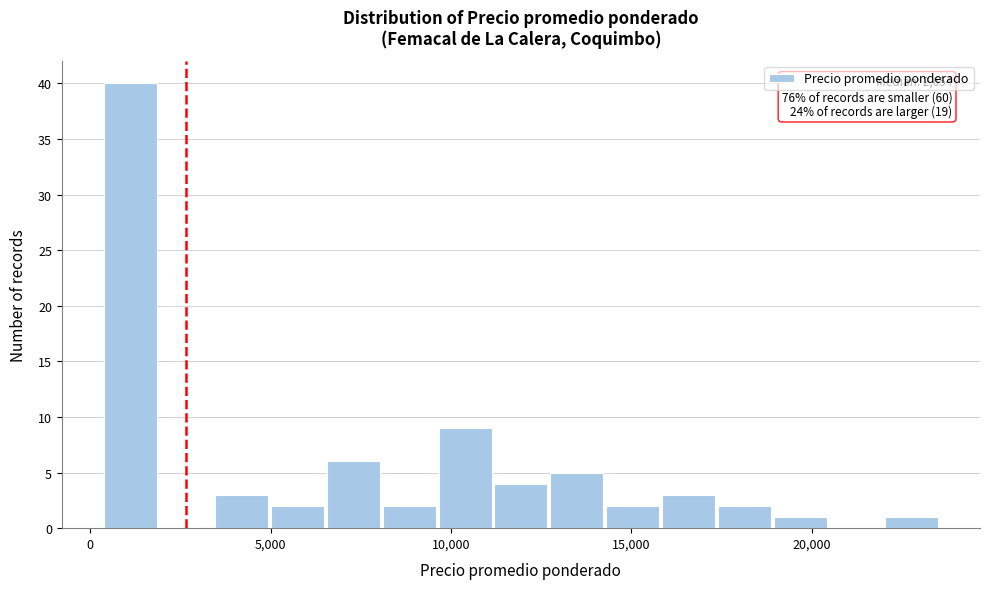

Read against the x-axis, roughly where is the centre of the tallest bar?

1000